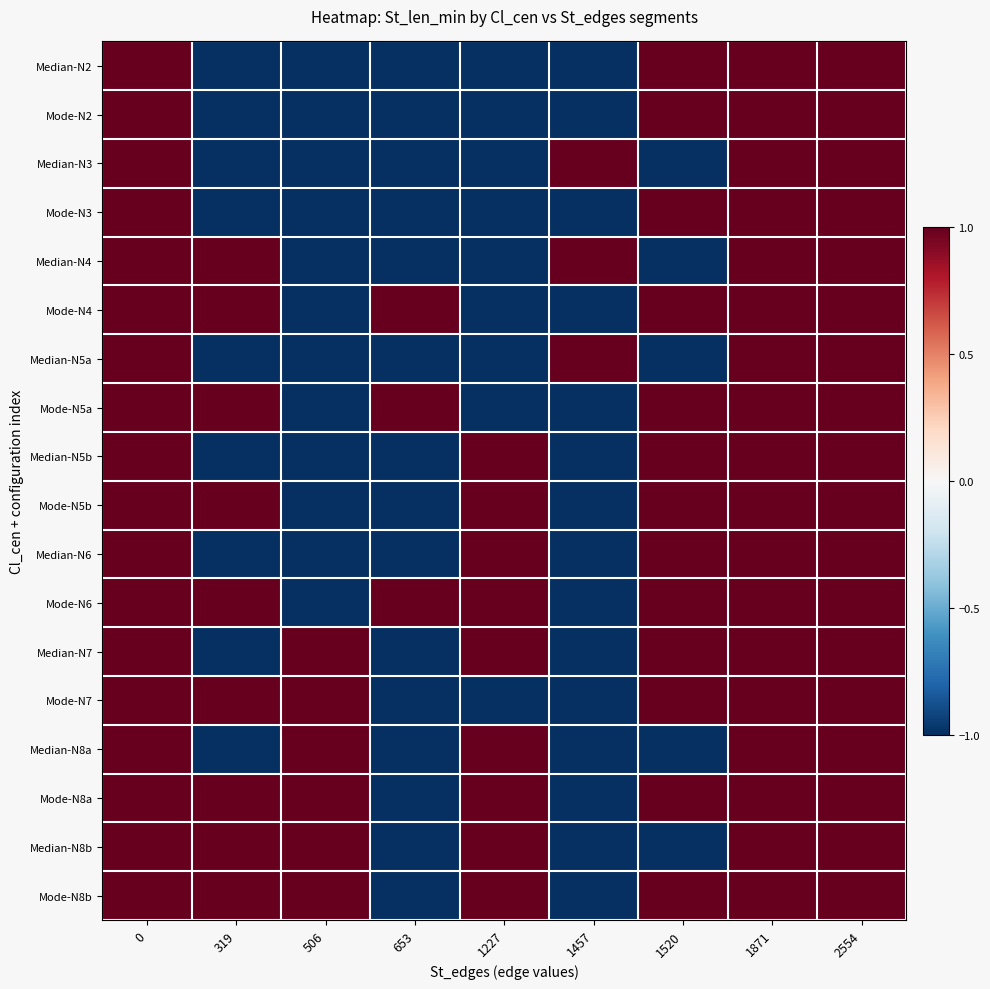

Reading left to right, what are all the values shown in this chart?

Median-N2: 0=1	319=-1	506=-1	653=-1	1227=-1	1457=-1	1520=1	1871=1	2554=1
Mode-N2: 0=1	319=-1	506=-1	653=-1	1227=-1	1457=-1	1520=1	1871=1	2554=1
Median-N3: 0=1	319=-1	506=-1	653=-1	1227=-1	1457=1	1520=-1	1871=1	2554=1
Mode-N3: 0=1	319=-1	506=-1	653=-1	1227=-1	1457=-1	1520=1	1871=1	2554=1
Median-N4: 0=1	319=1	506=-1	653=-1	1227=-1	1457=1	1520=-1	1871=1	2554=1
Mode-N4: 0=1	319=1	506=-1	653=1	1227=-1	1457=-1	1520=1	1871=1	2554=1
Median-N5a: 0=1	319=-1	506=-1	653=-1	1227=-1	1457=1	1520=-1	1871=1	2554=1
Mode-N5a: 0=1	319=1	506=-1	653=1	1227=-1	1457=-1	1520=1	1871=1	2554=1
Median-N5b: 0=1	319=-1	506=-1	653=-1	1227=1	1457=-1	1520=1	1871=1	2554=1
Mode-N5b: 0=1	319=1	506=-1	653=-1	1227=1	1457=-1	1520=1	1871=1	2554=1
Median-N6: 0=1	319=-1	506=-1	653=-1	1227=1	1457=-1	1520=1	1871=1	2554=1
Mode-N6: 0=1	319=1	506=-1	653=1	1227=1	1457=-1	1520=1	1871=1	2554=1
Median-N7: 0=1	319=-1	506=1	653=-1	1227=1	1457=-1	1520=1	1871=1	2554=1
Mode-N7: 0=1	319=1	506=1	653=-1	1227=-1	1457=-1	1520=1	1871=1	2554=1
Median-N8a: 0=1	319=-1	506=1	653=-1	1227=1	1457=-1	1520=-1	1871=1	2554=1
Mode-N8a: 0=1	319=1	506=1	653=-1	1227=1	1457=-1	1520=1	1871=1	2554=1
Median-N8b: 0=1	319=1	506=1	653=-1	1227=1	1457=-1	1520=-1	1871=1	2554=1
Mode-N8b: 0=1	319=1	506=1	653=-1	1227=1	1457=-1	1520=1	1871=1	2554=1